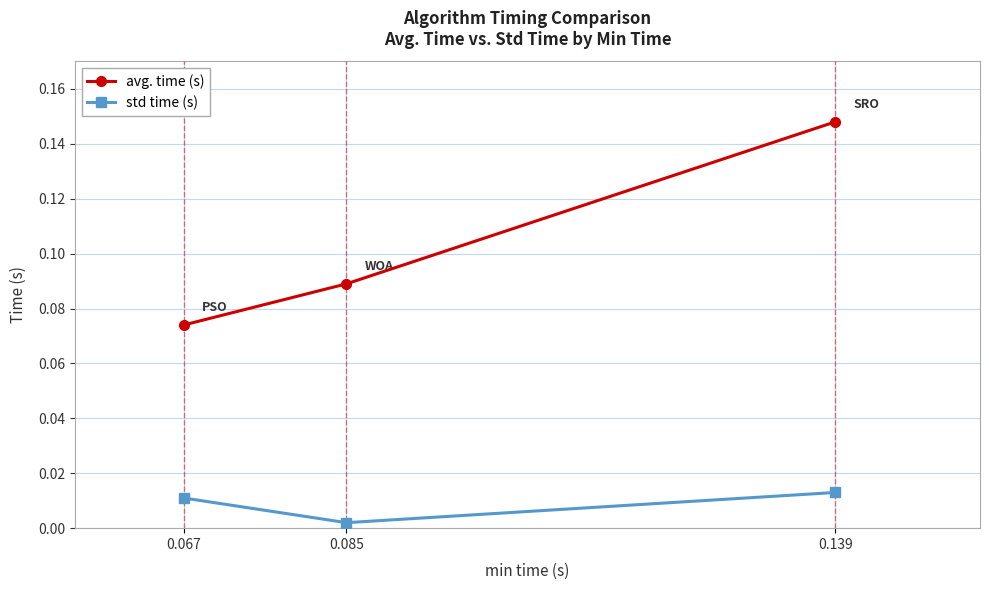

Which series has the largest total across all categories?

avg. time (s)